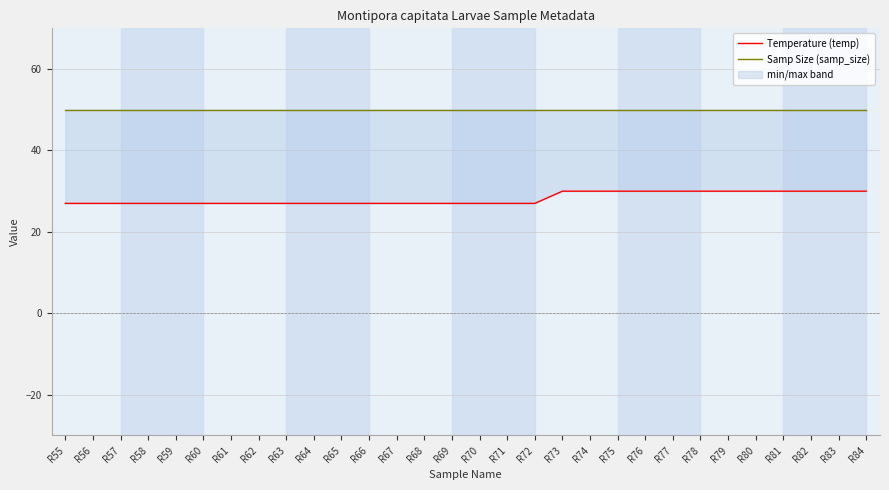

What is the smallest value displayed?

27